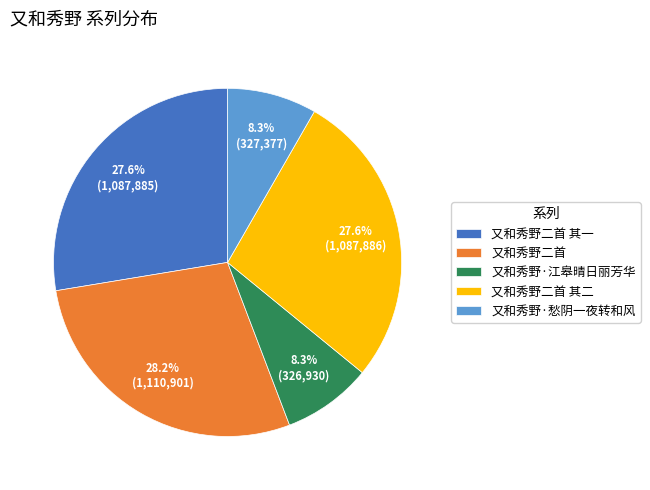

How many slices are in this pie chart?

5